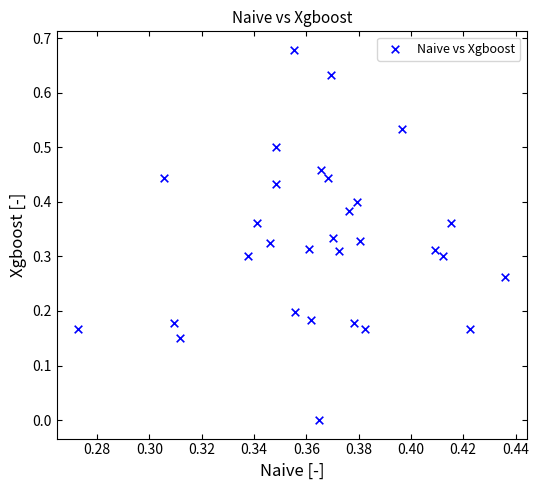

How many data points are displayed?

30